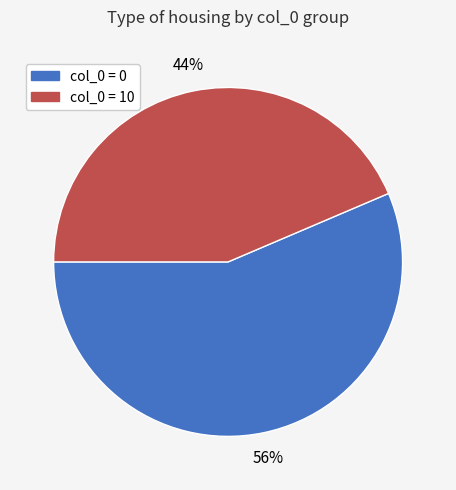

To the nearest percent, what is the average slice percentage?

50%